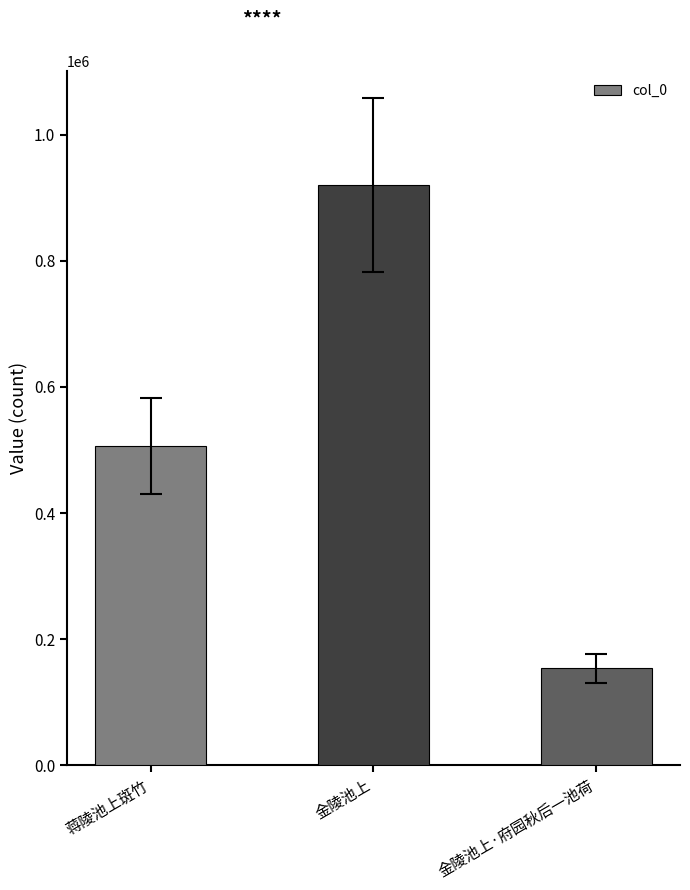

What is the value of the 1st bar from the left?

506247